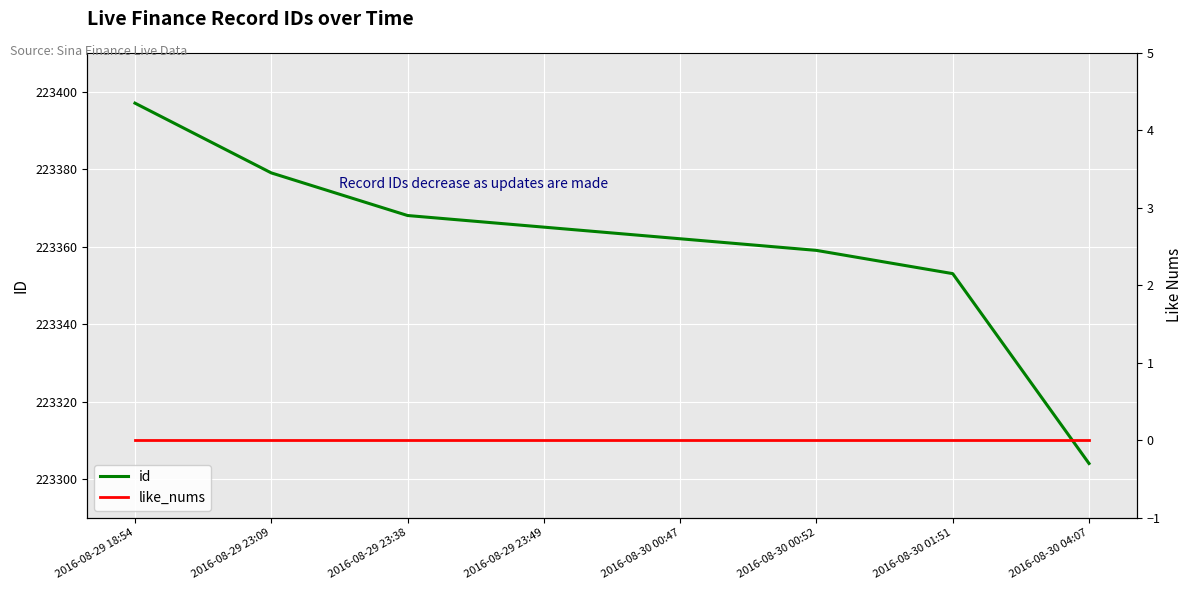

At how many categories does at least one series exceed 93290?

8